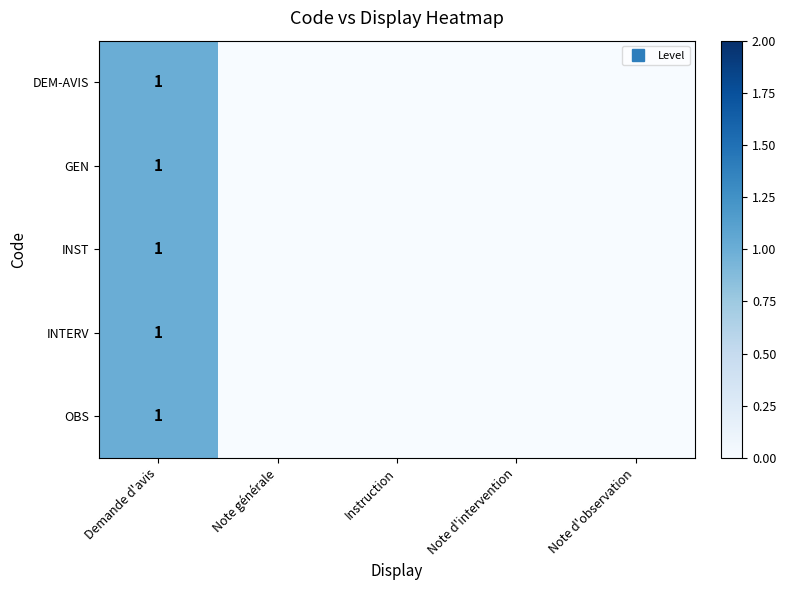

Which category has the highest value across all series?

Demande d'avis